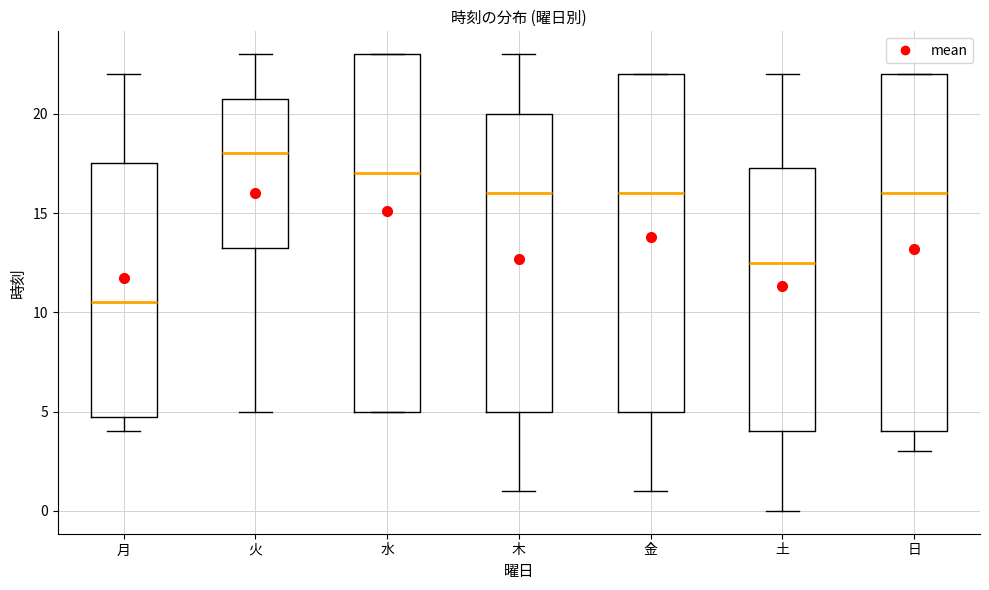

Where is the upper edge of the box for 水 on the y-axis? The values are not printed on the chart, so give them approximately, as read against the axis.

23.0